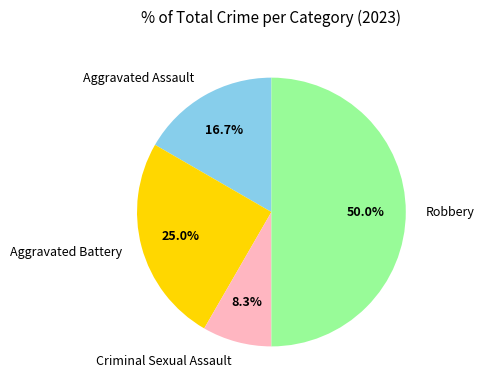

How many segments does this pie chart have?

4